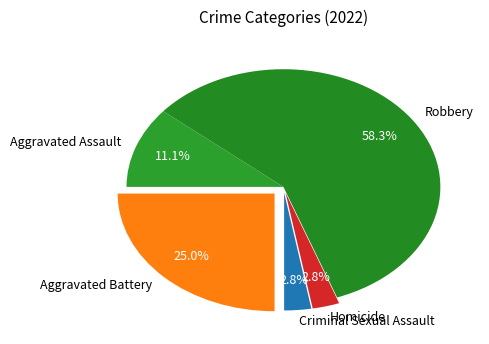

What percentage do Robbery and Aggravated Battery together represent?

83.3%